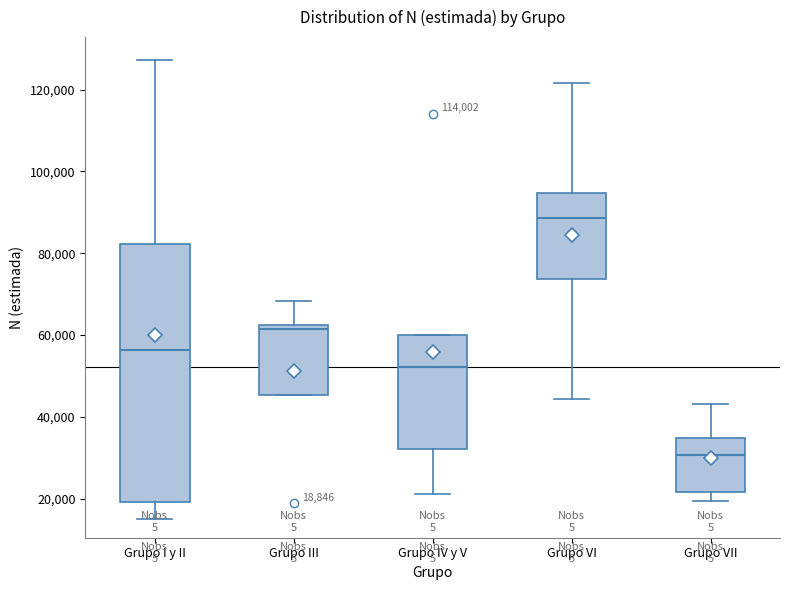

Which box's median line is the lowest?

Grupo VII